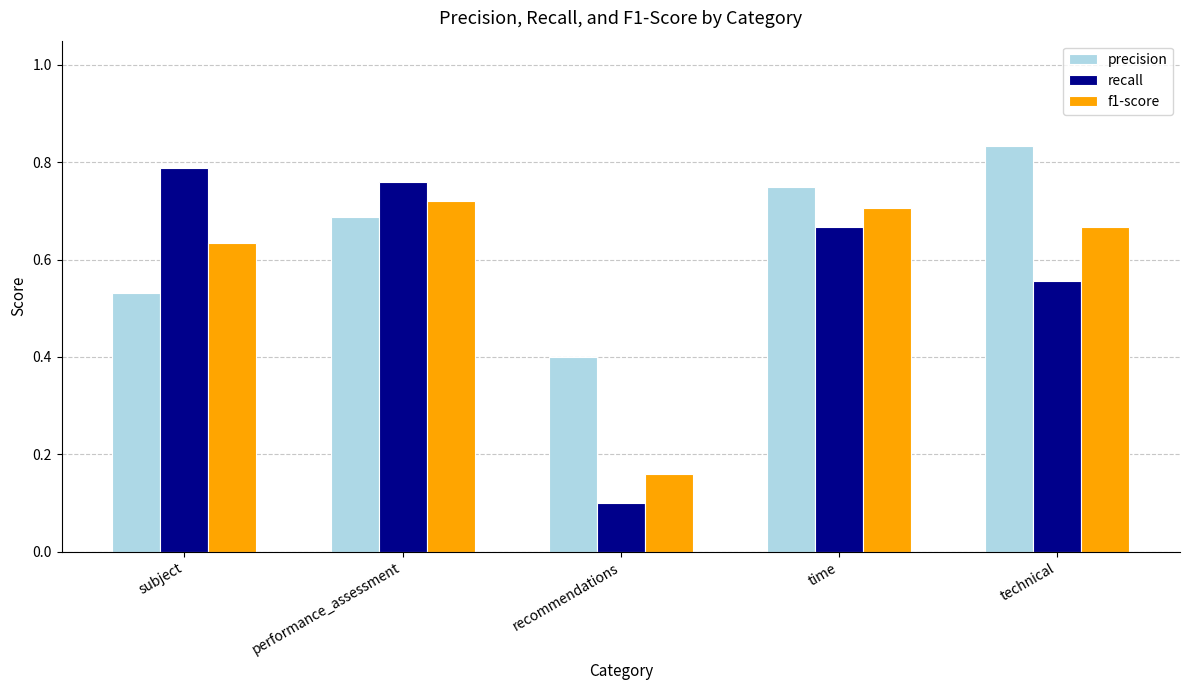

At which category does the chart reach its minimum across all series?

recommendations